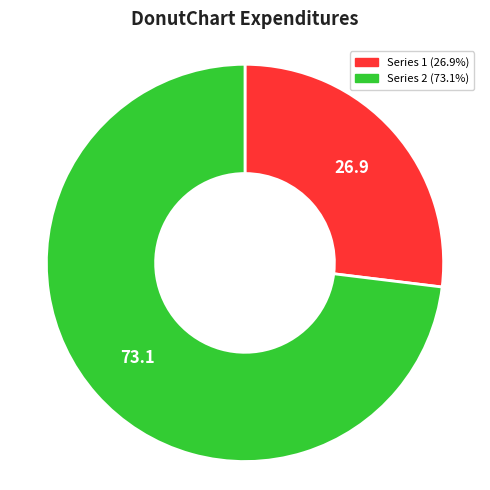

Is there a majority slice in this chart?

Yes